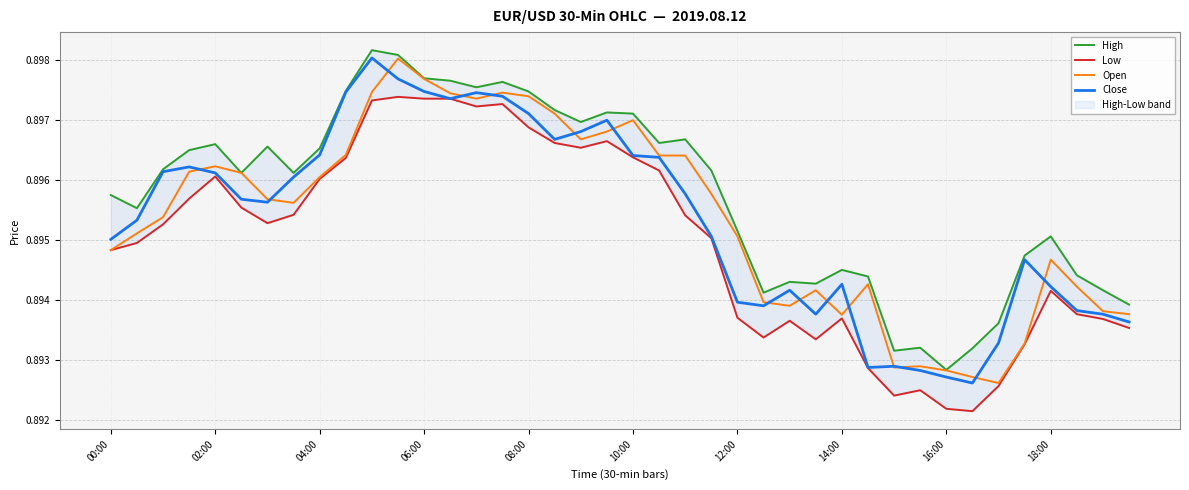

After their last crossing, which series has the higher values: Open or Close?

Open